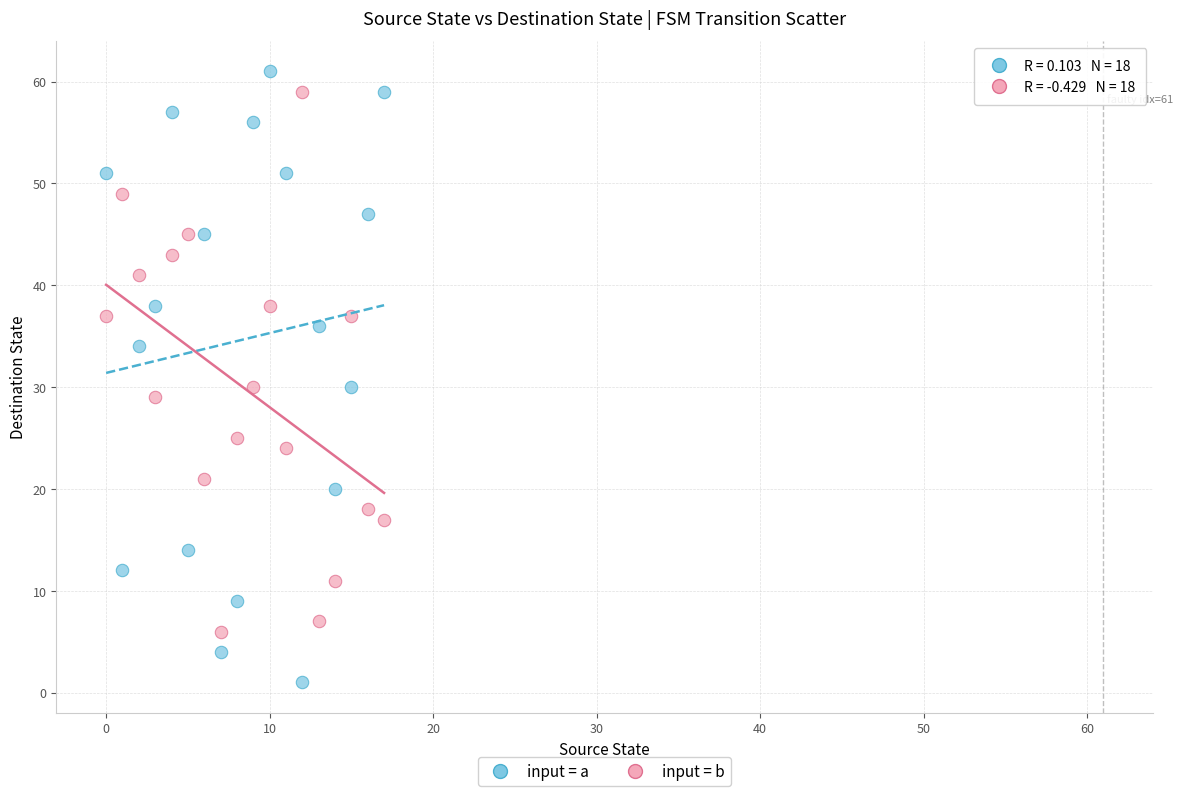

What are all the series names shown in the legend?

input = a, input = b